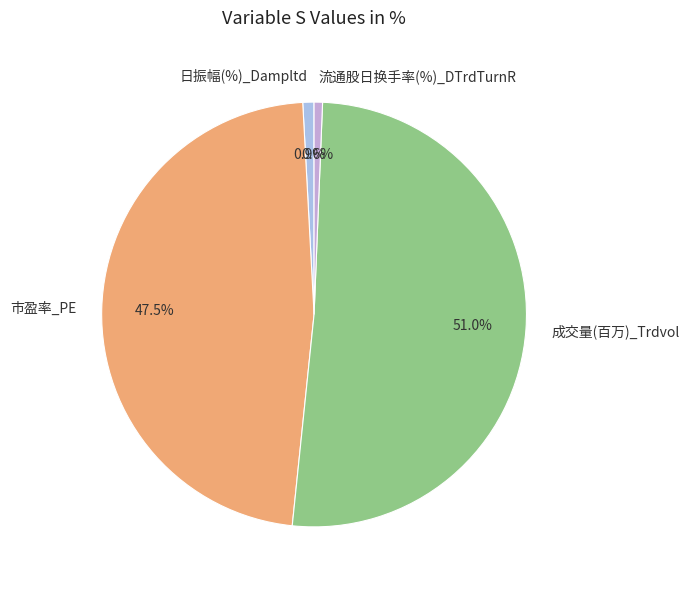

How many slices are in this pie chart?

4